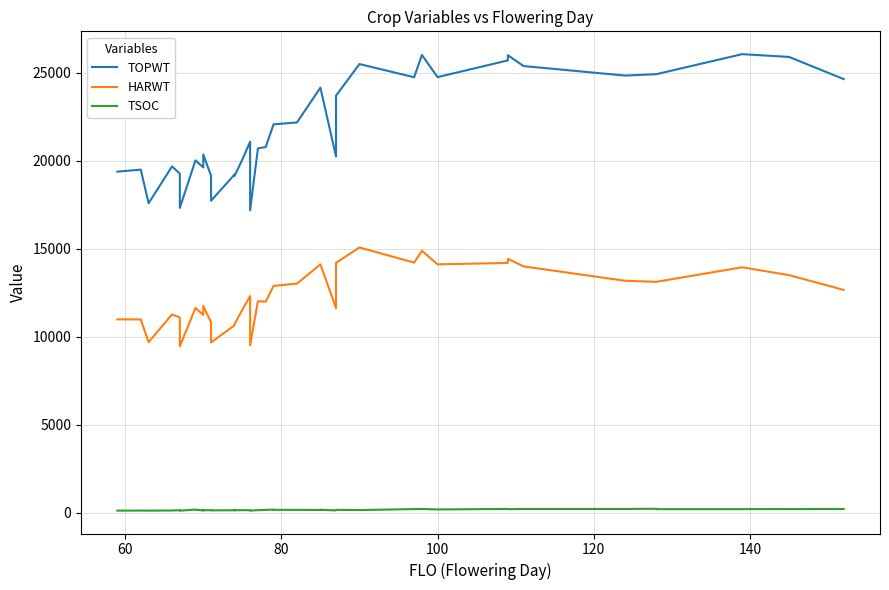

What is the greatest value displayed?

26062